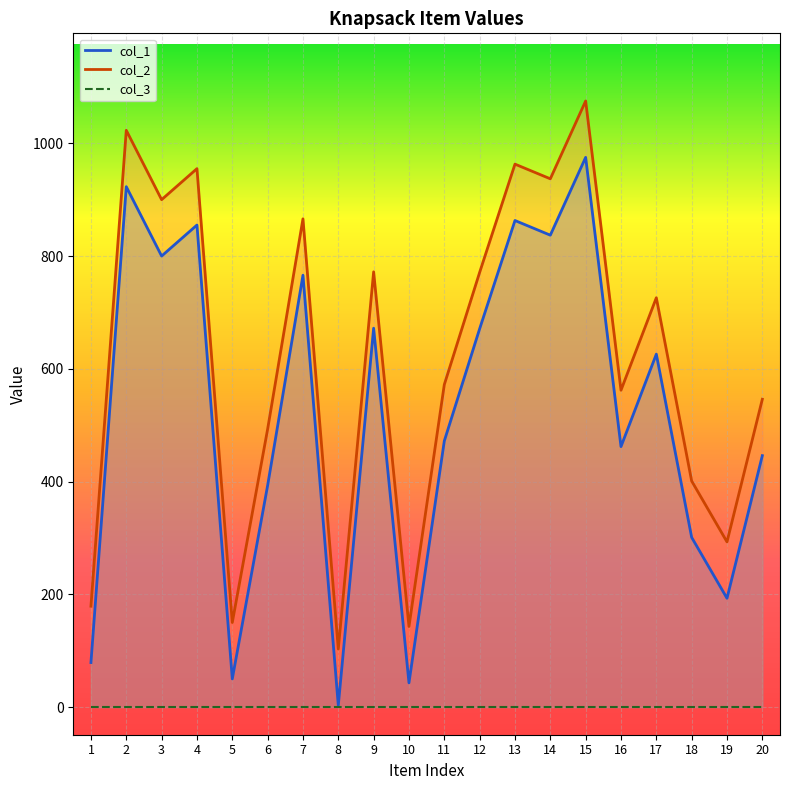

Which category has the lowest value in the col_1 series?

8